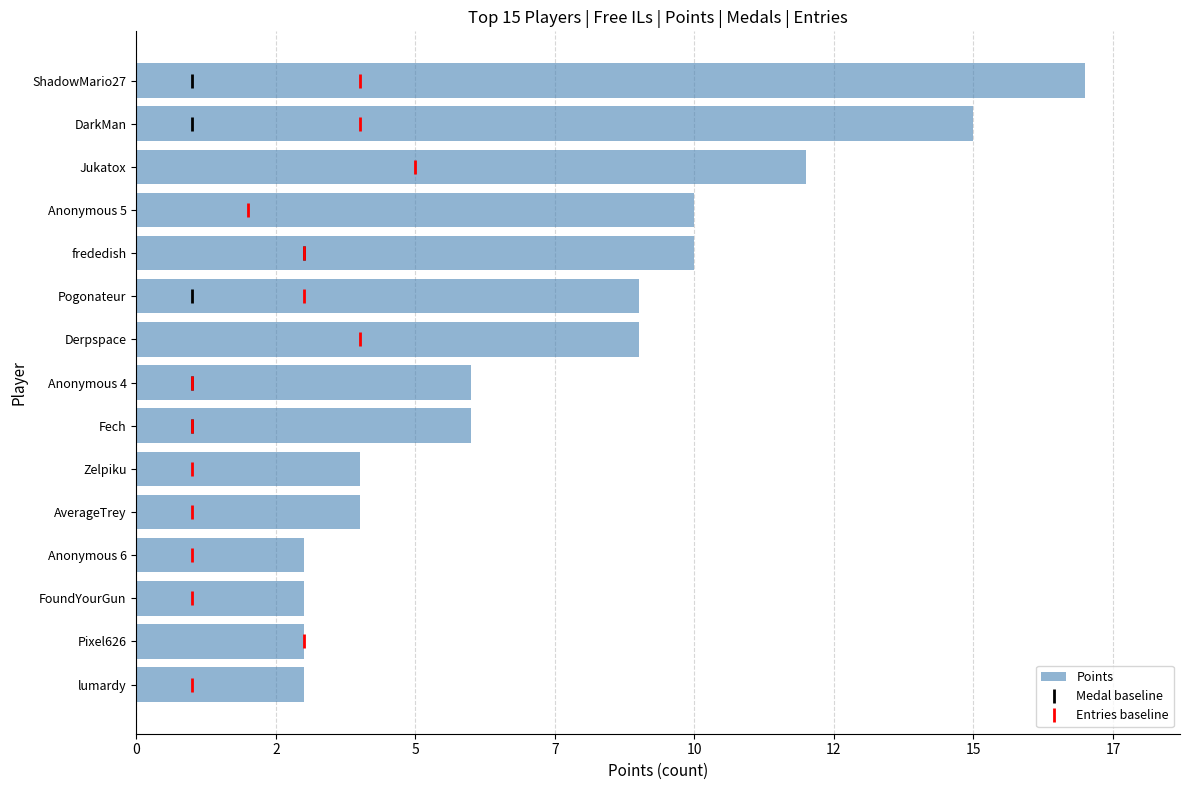

Are the bars horizontal?

Yes